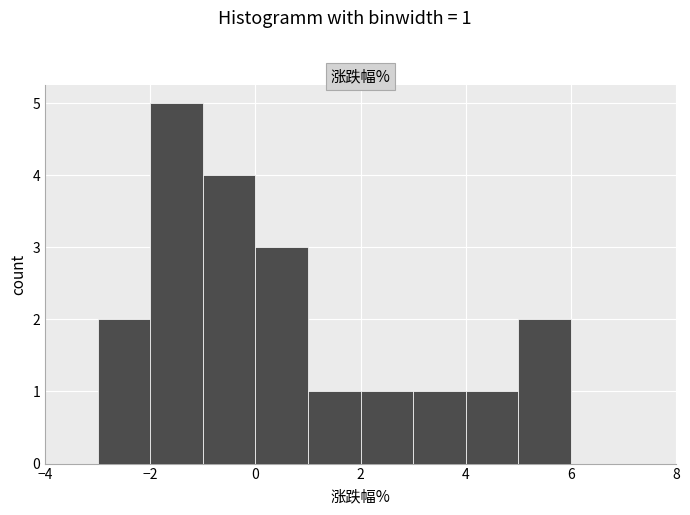

Which range on the x-axis has the tallest bar?

-2 to -1